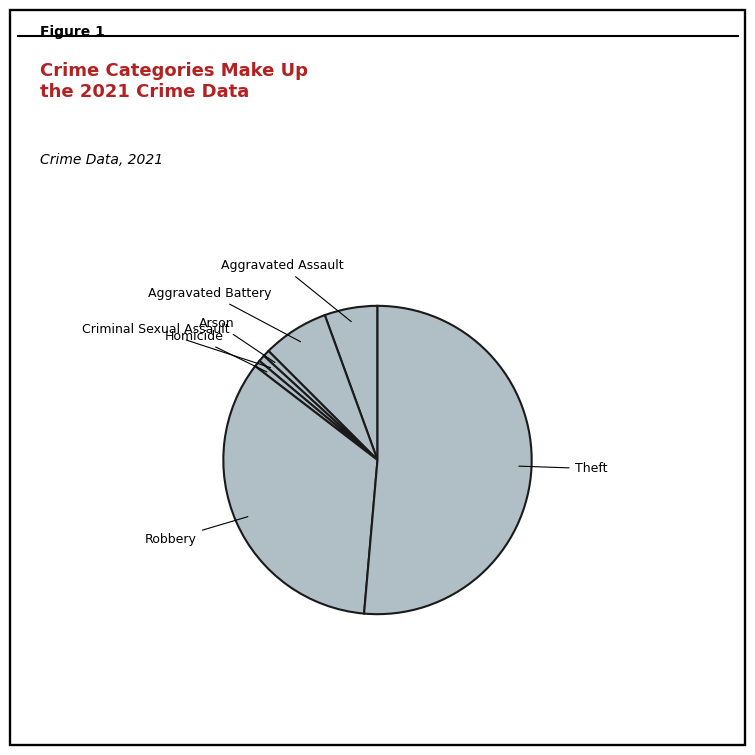

Count the number of slices in the pie.

7